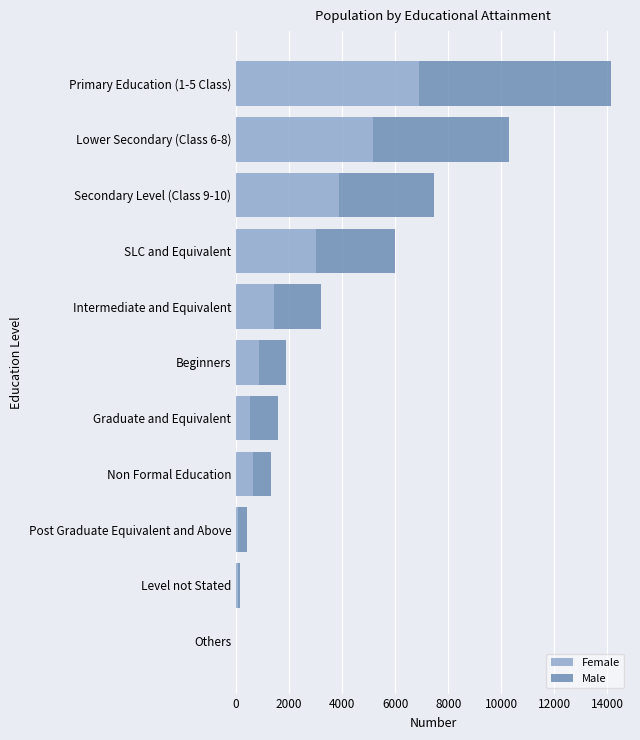

What are all the series names shown in the legend?

Female, Male